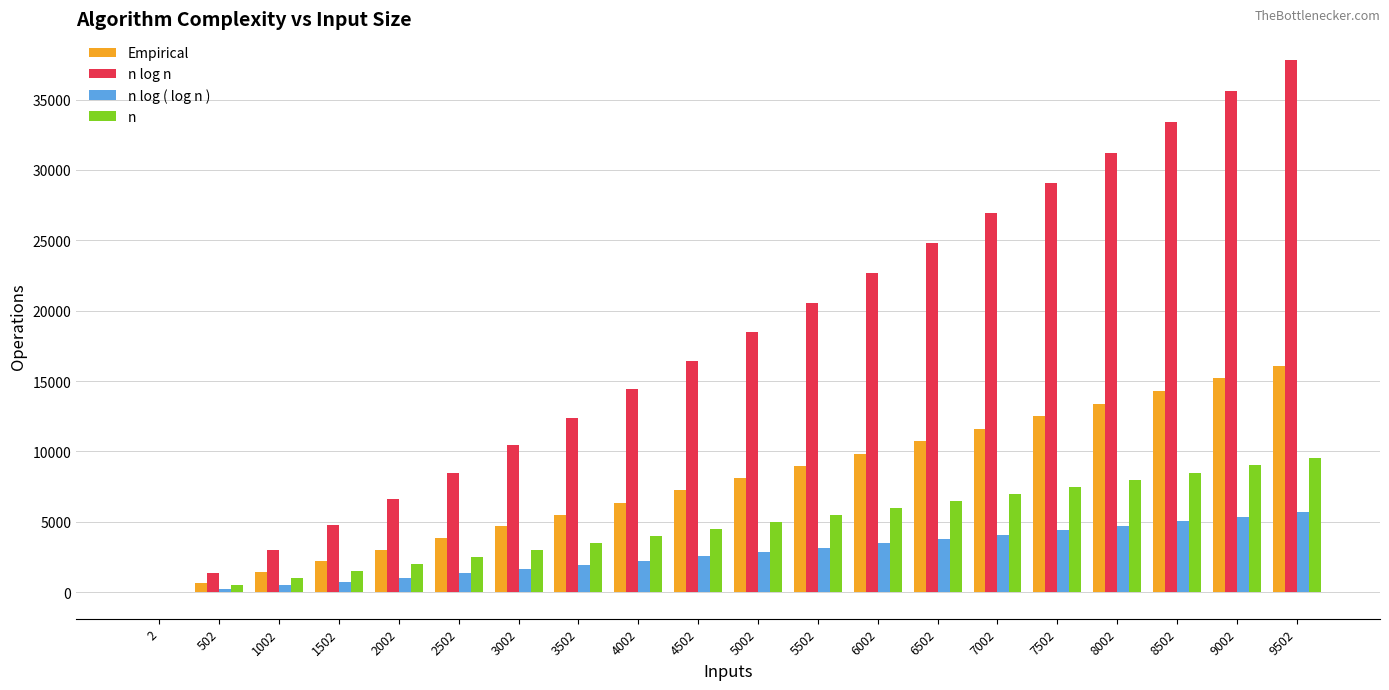

What is the approximate value of Empirical at 9002?

15186.0